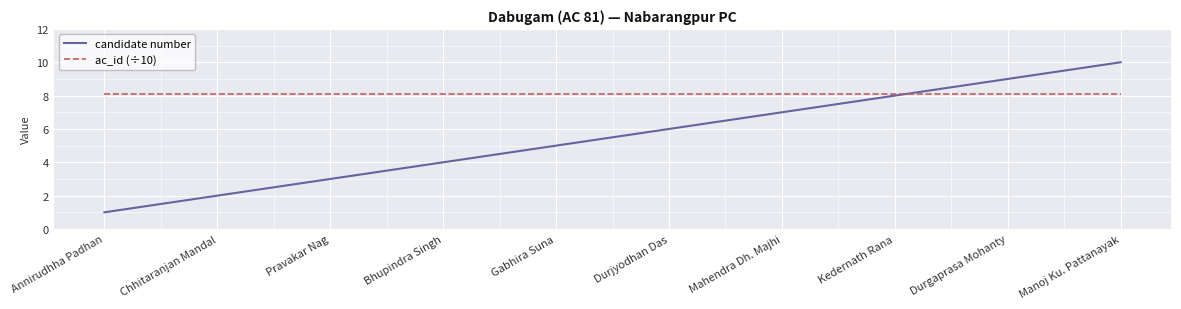

What position from the left is Gabhira Suna?

5